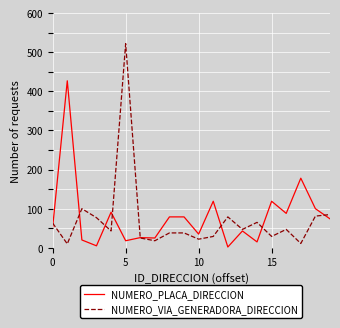

Which series has the widest spread of values?

NUMERO_VIA_GENERADORA_DIRECCION